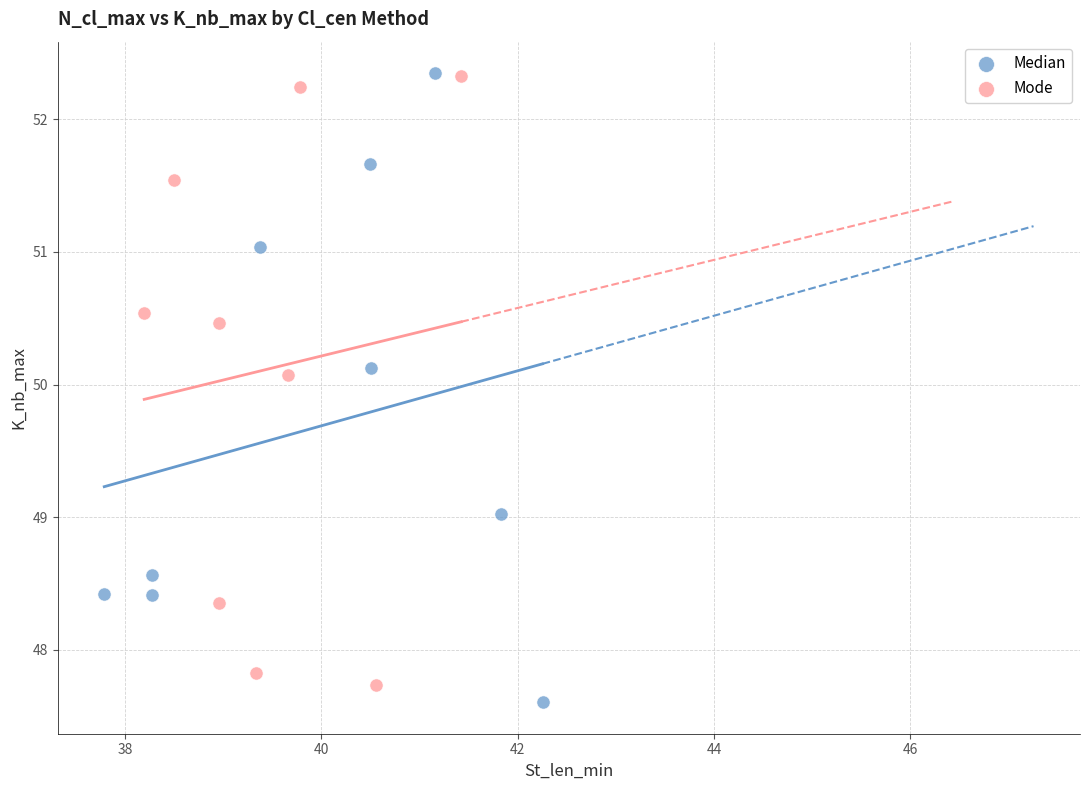

What are all the series names shown in the legend?

Median, Mode